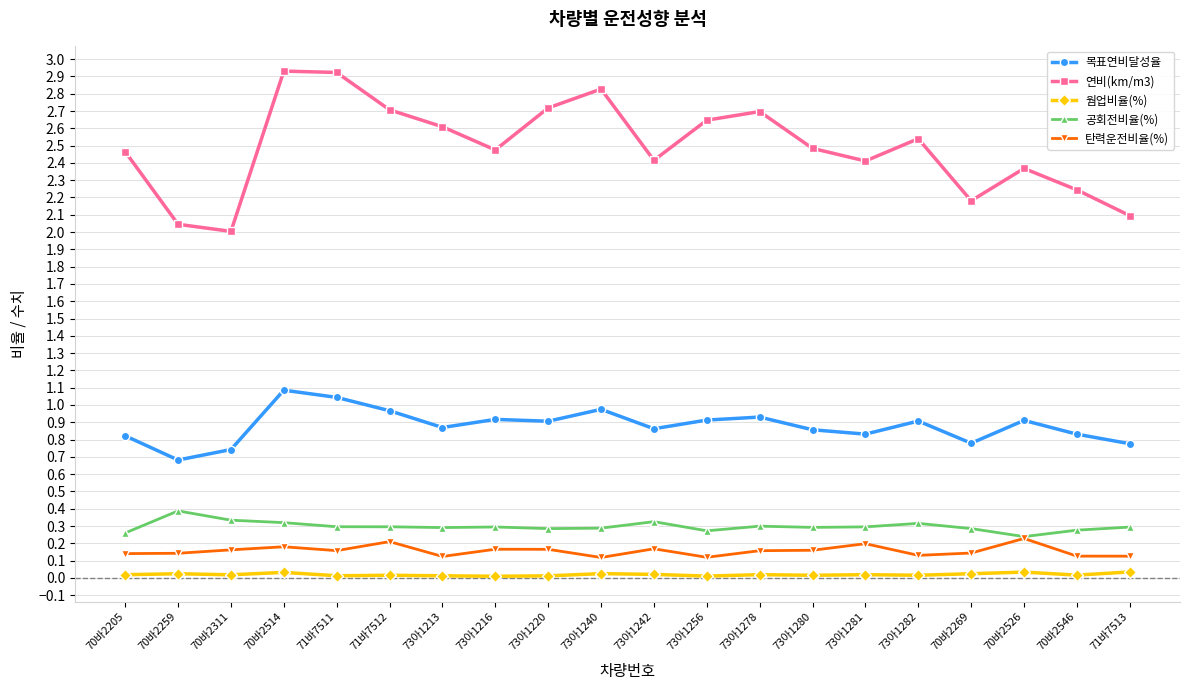

True or false: 공회전비율(%) and 연비(km/m3) intersect in this chart.

False